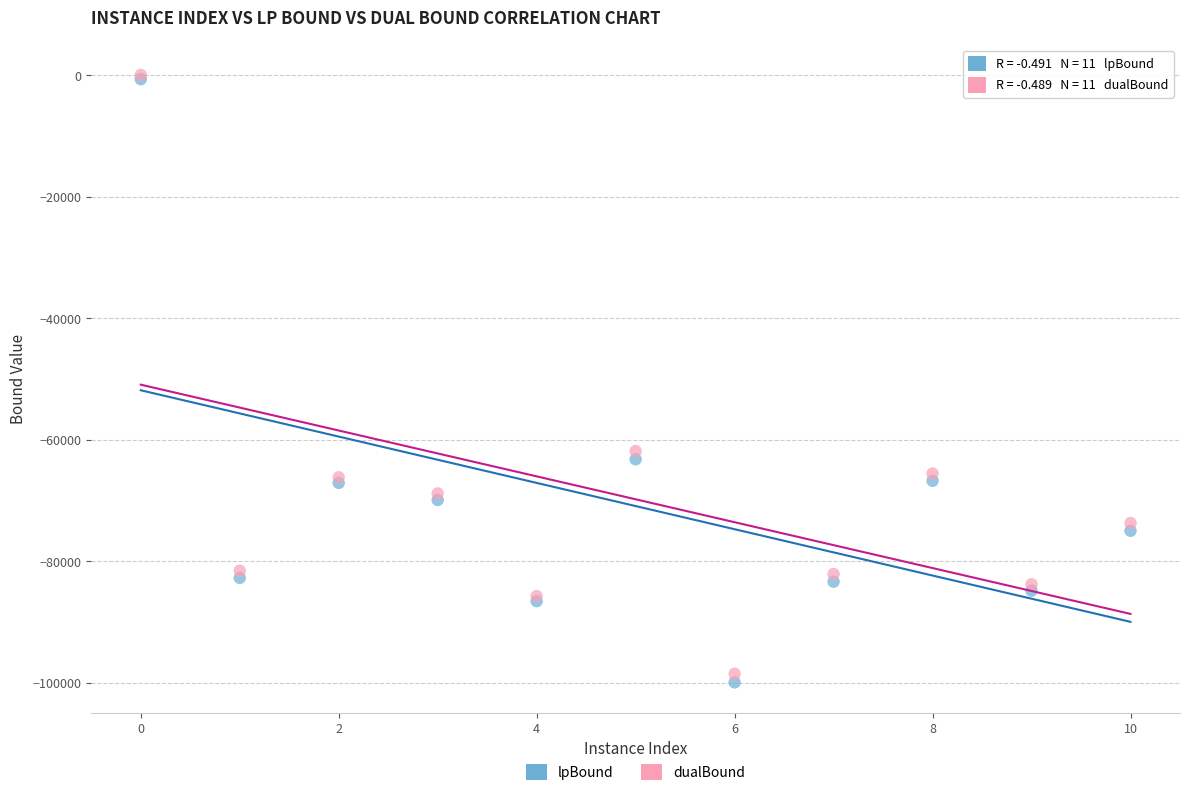

In the dualBound series, what Y value is closest to -49216?

-61839.3